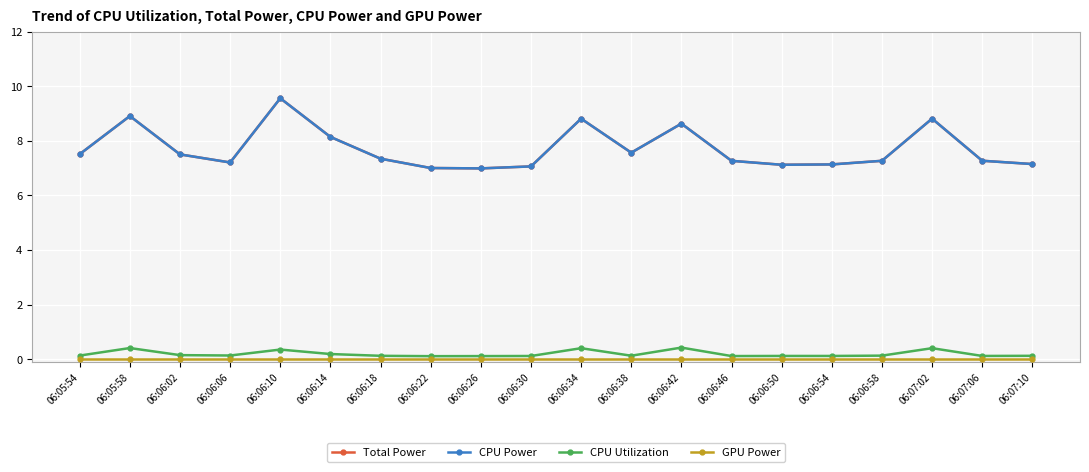

Is this an area chart (filled region under the line)?

No